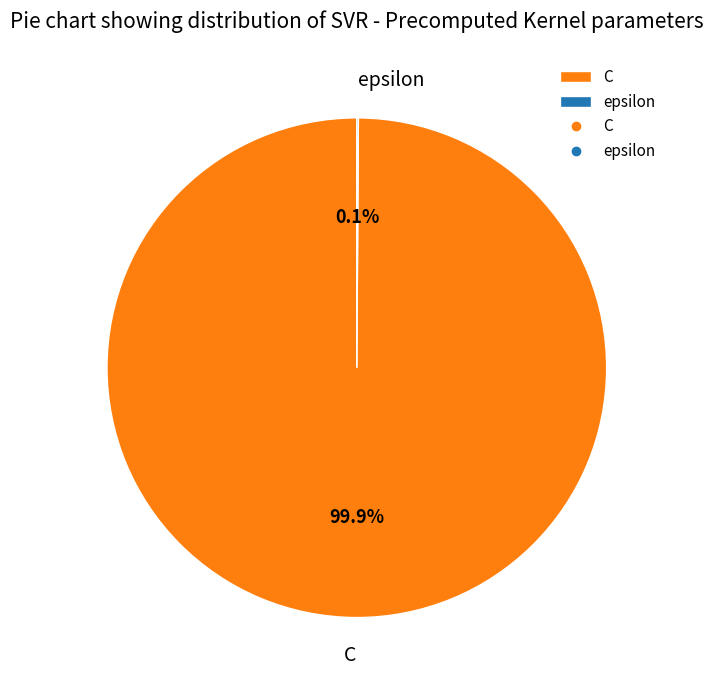

To the nearest percent, what percentage of the pie is C?

100%